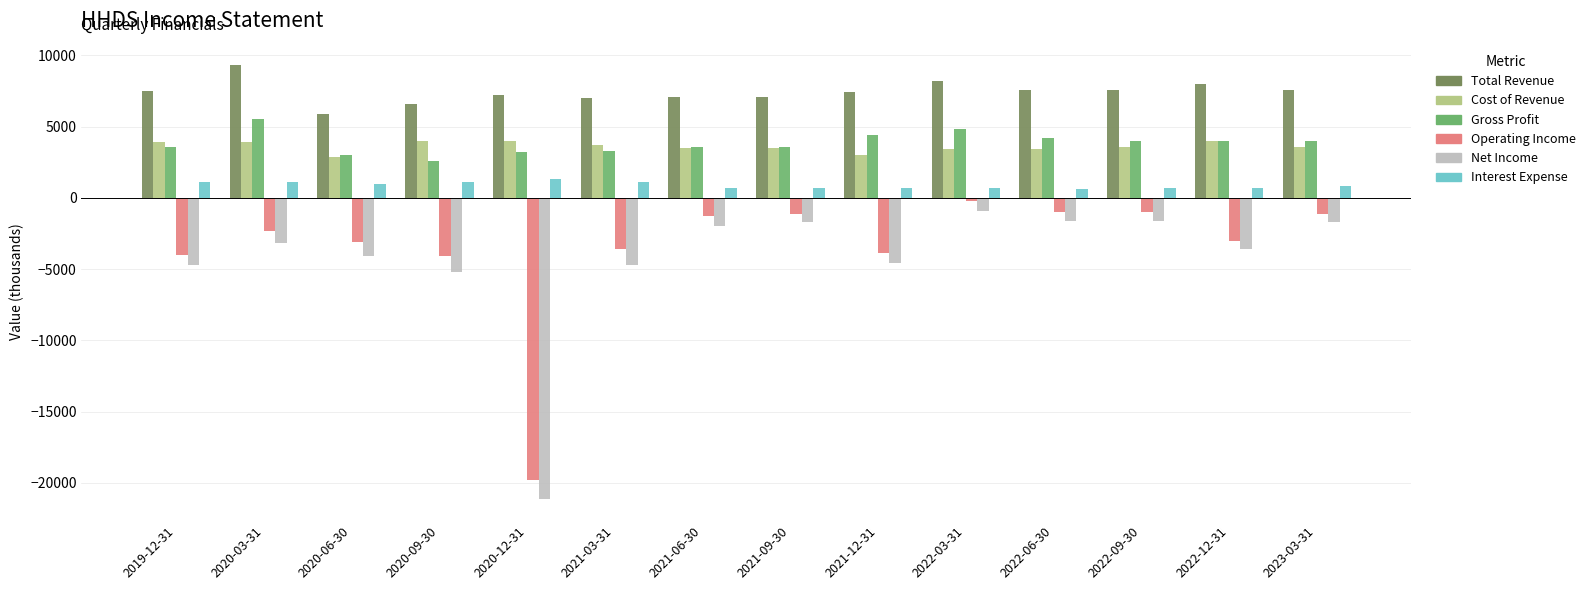

Are the bars horizontal?

No